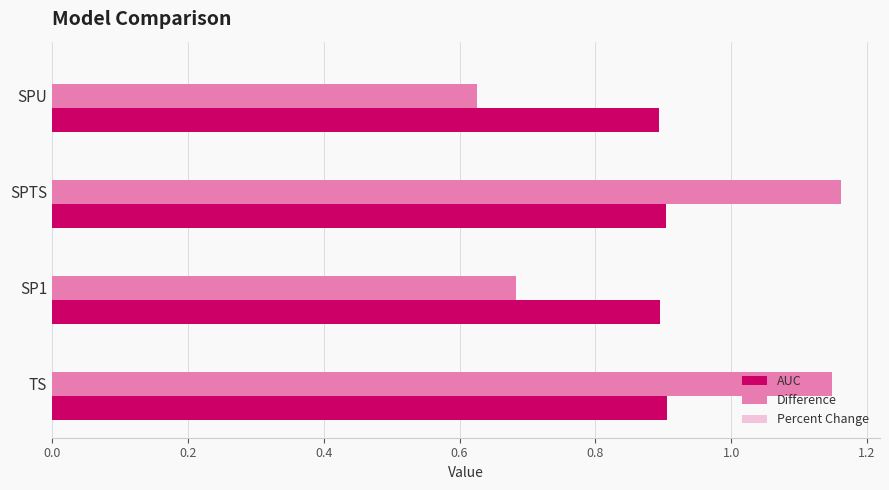

Rank the series by their maximum value, from highest to lowest.

Difference, AUC